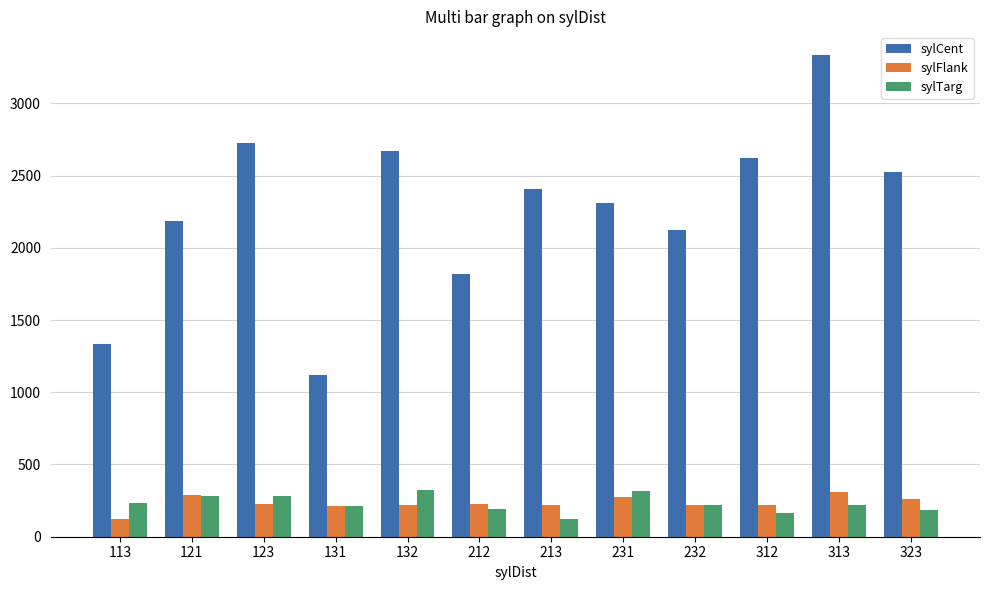

What are all the series names shown in the legend?

sylCent, sylFlank, sylTarg